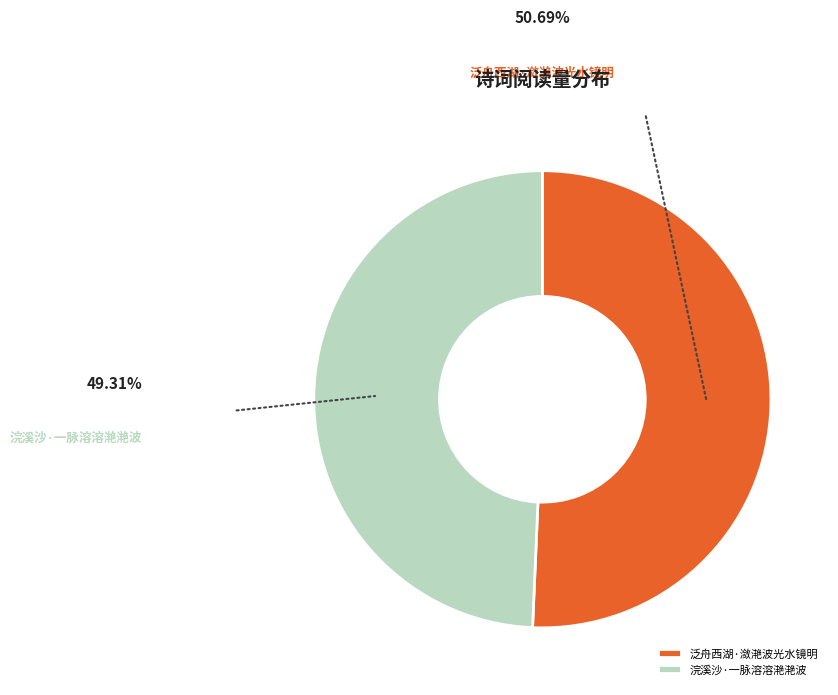

What is the majority slice?

泛舟西湖·潋滟波光水镜明